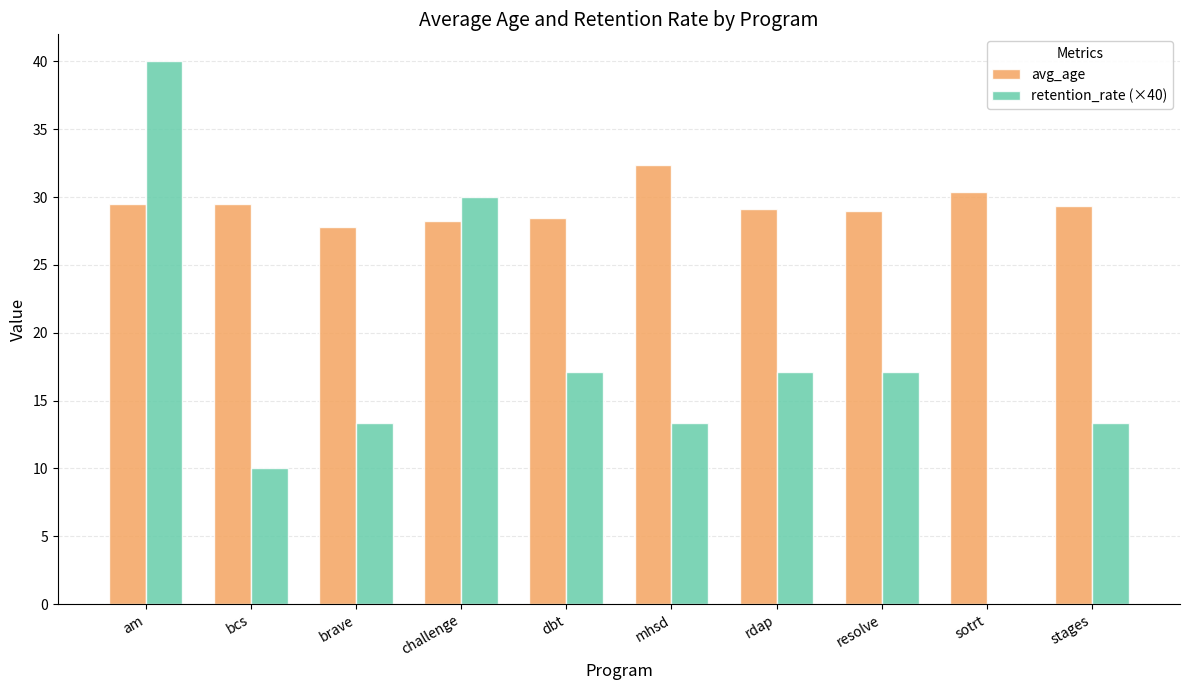

Which category has the highest value in the avg_age series?

mhsd